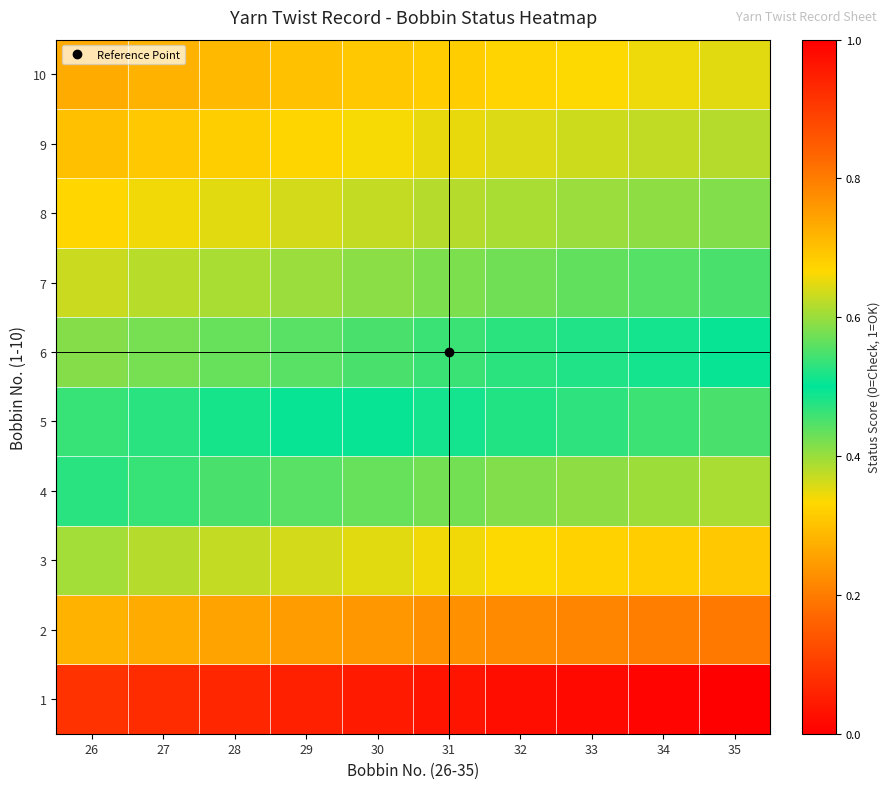

What is the difference between the highest and lowest values at 28?

0.6